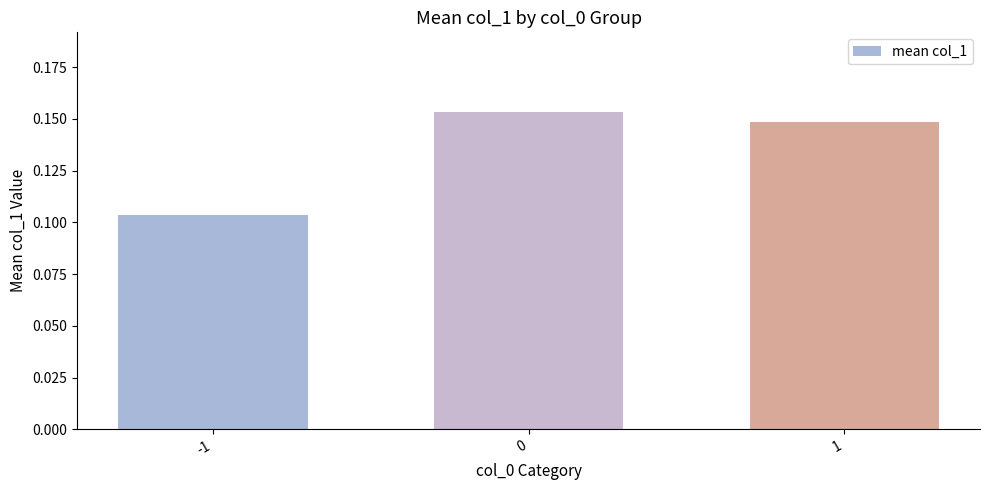

List the labels in order of value, smallest first.

-1, 1, 0